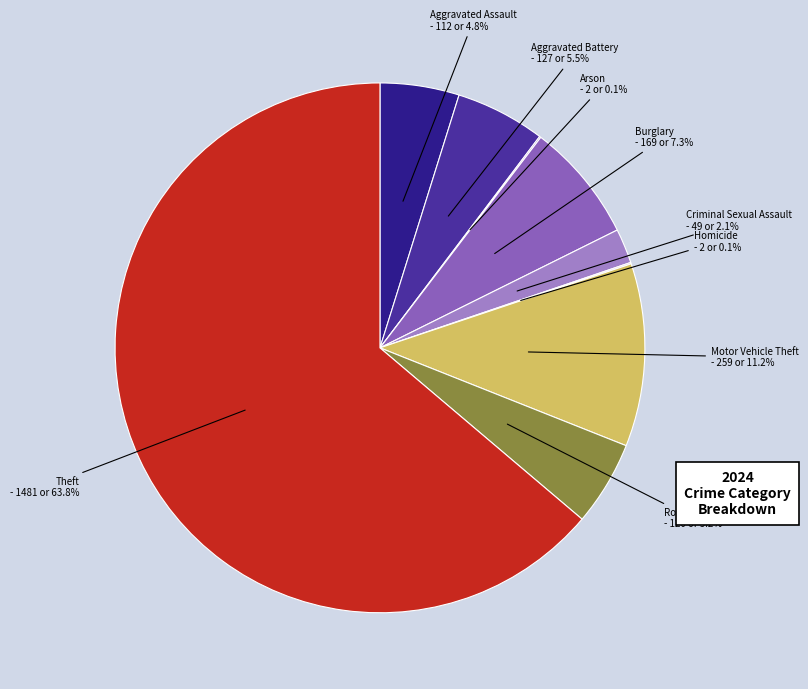

How many slices are in this pie chart?

9